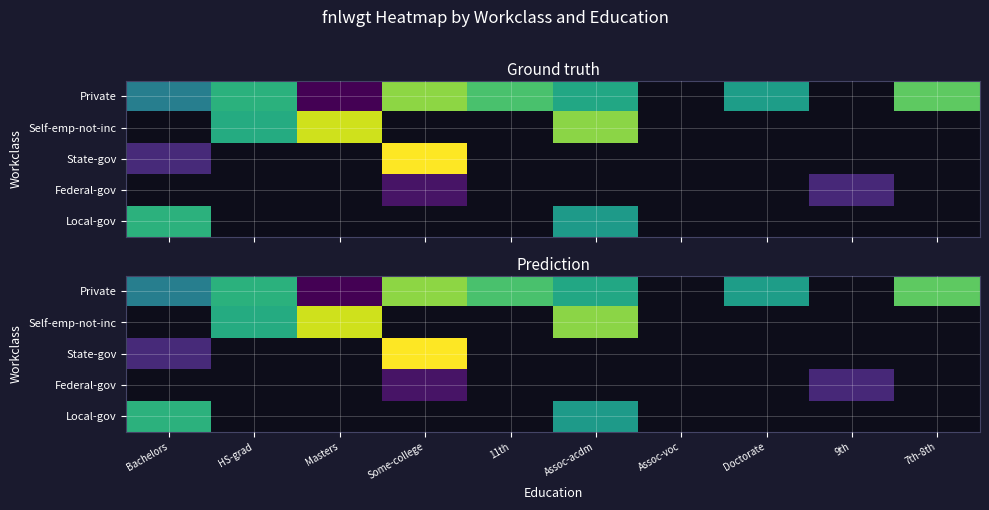

At which label does Self-emp-not-inc first exceed 265477?

Masters